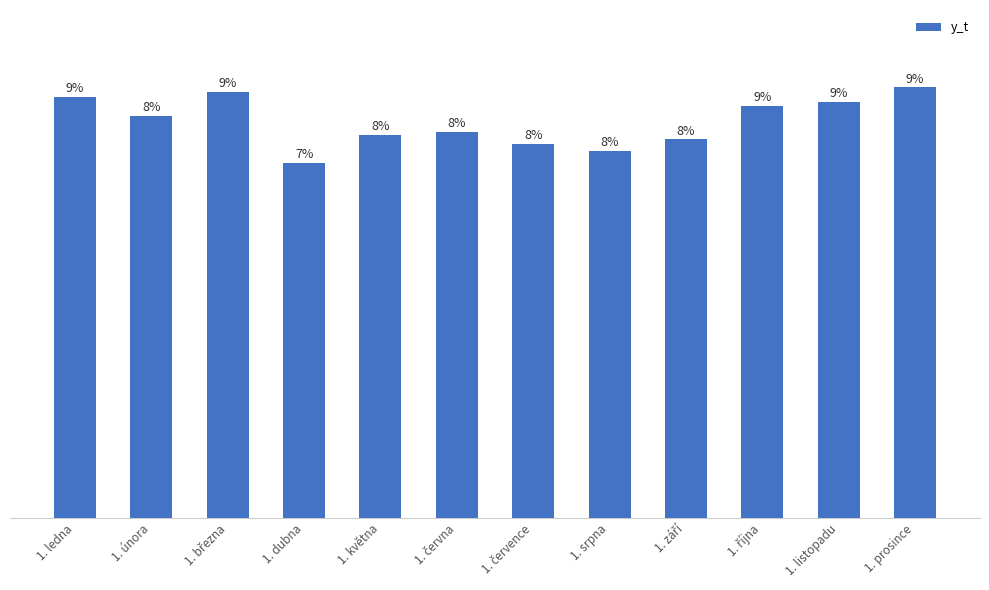

What is the change in value from 1. srpna to 1. prosince?

+27